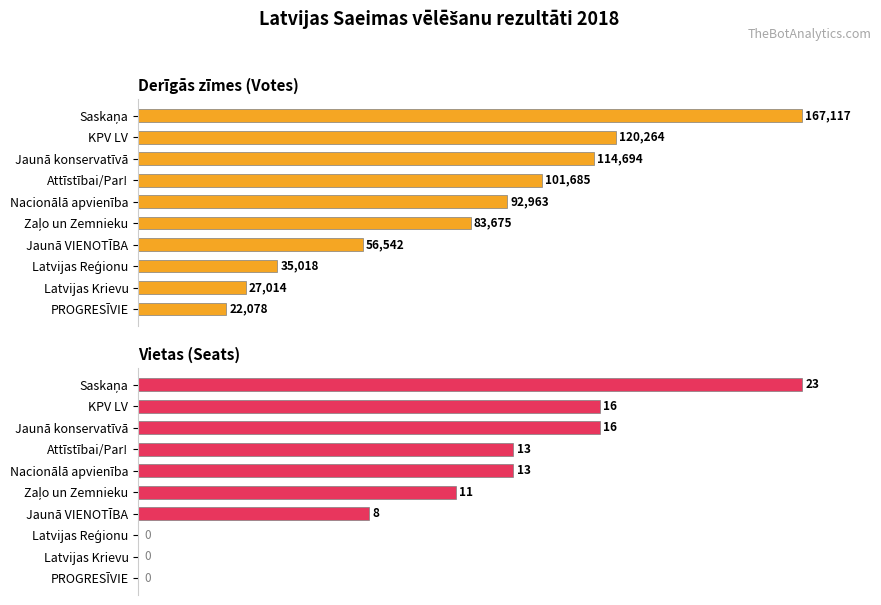

Between Jaunā konservatīvā and Attīstībai/Par!, which series saw the biggest shift?

Vietas